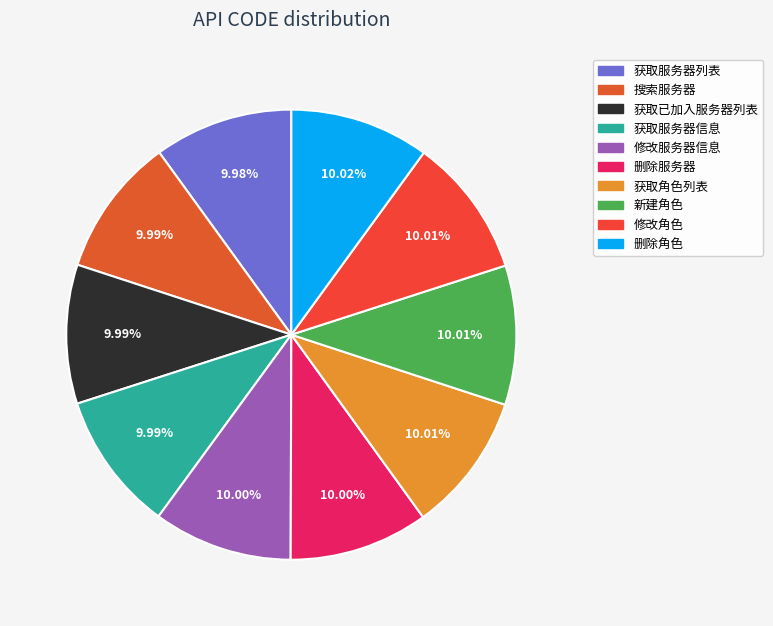

What is the change in value from 搜索服务器 to 获取角色列表?

+15